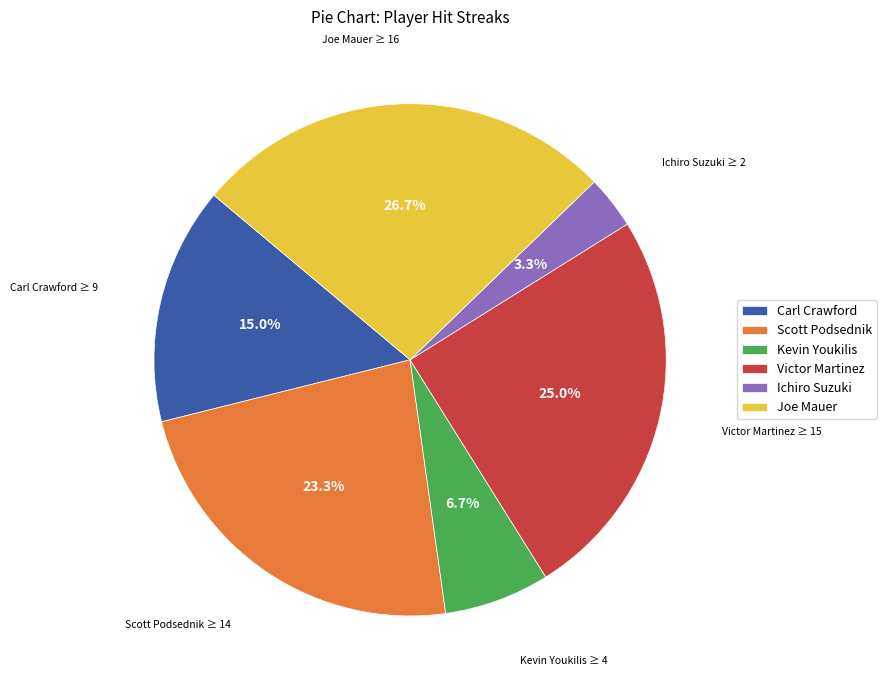

Combined, what portion of the pie is Joe Mauer and Ichiro Suzuki?

30.0%